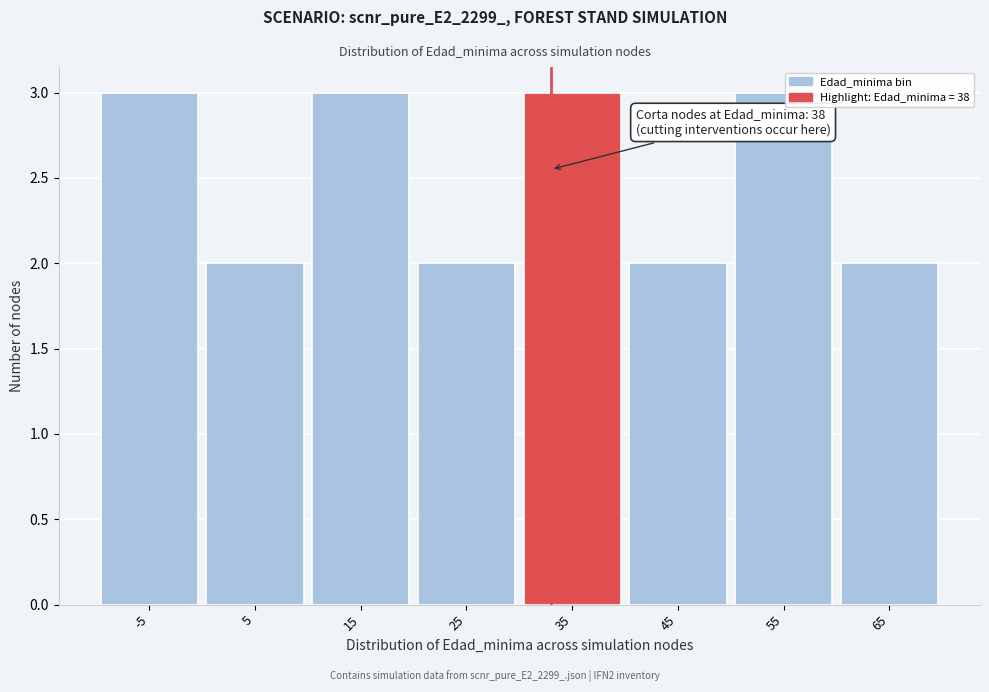

Reading left to right, what are all the values shown in this chart?

-5=3	5=2	15=3	25=2	35=3	45=2	55=3	65=2